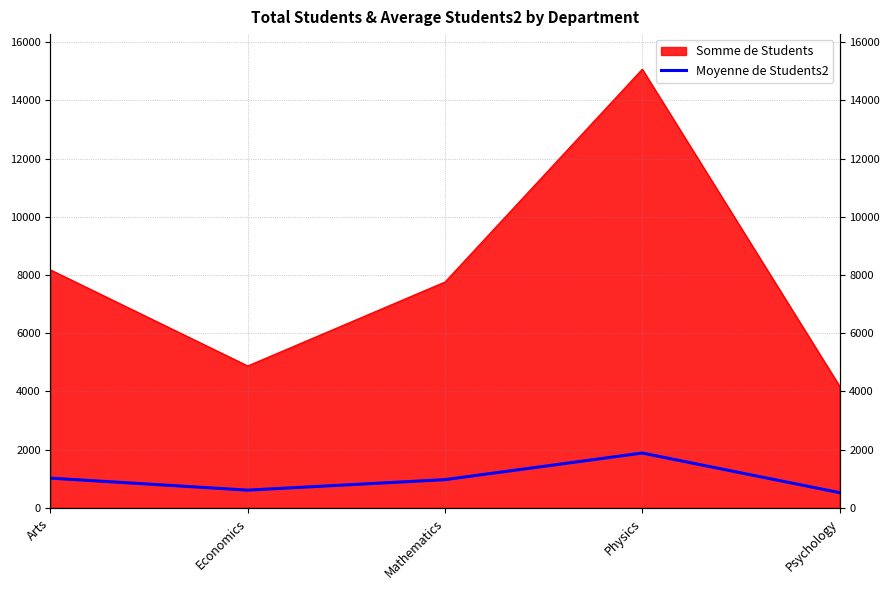

How many points are higher than both their immediate neighbors (excluding endpoints)?

1